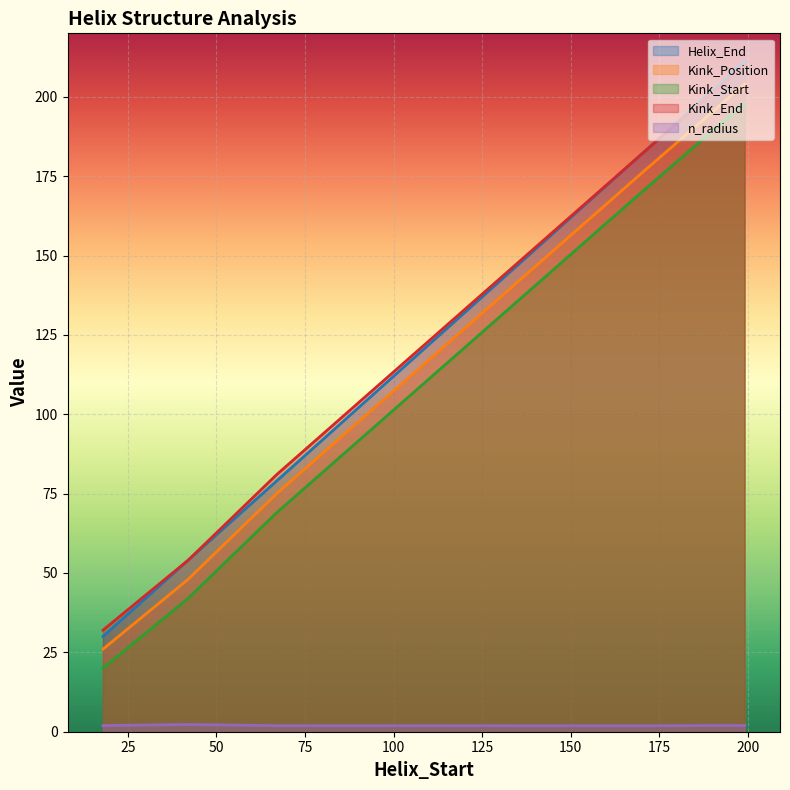

What is the difference between the highest and lowest values at 18?

30.1